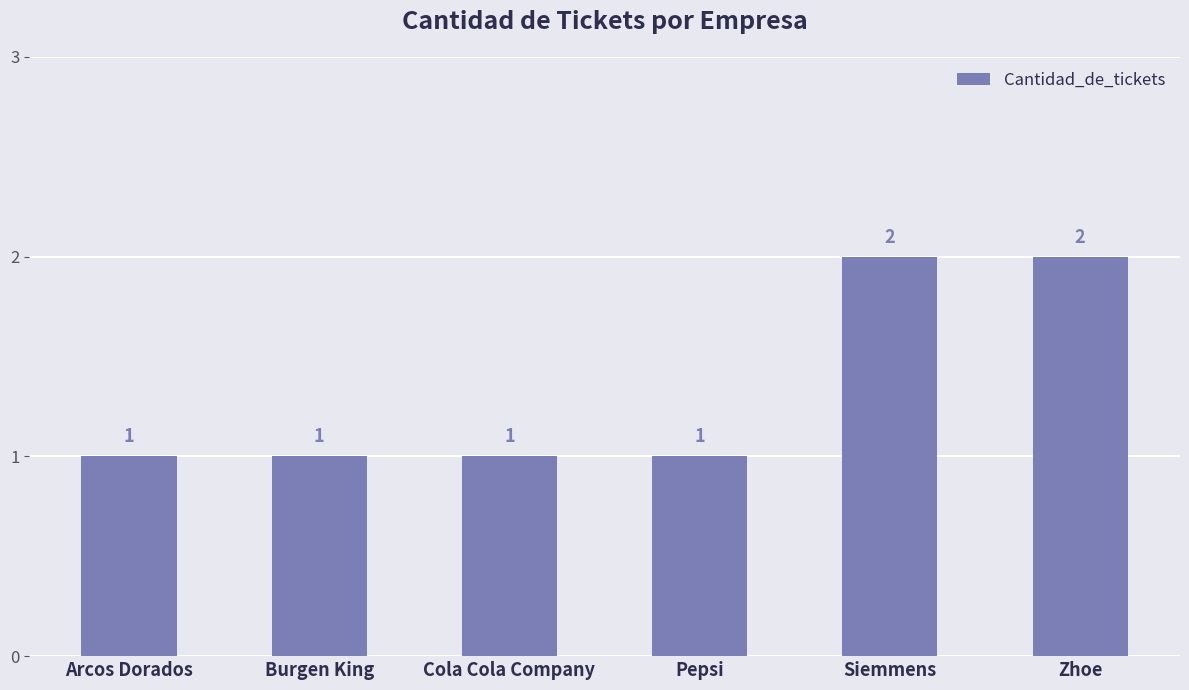

The chart shows a value of 1 at Cola Cola Company. True or false?

True